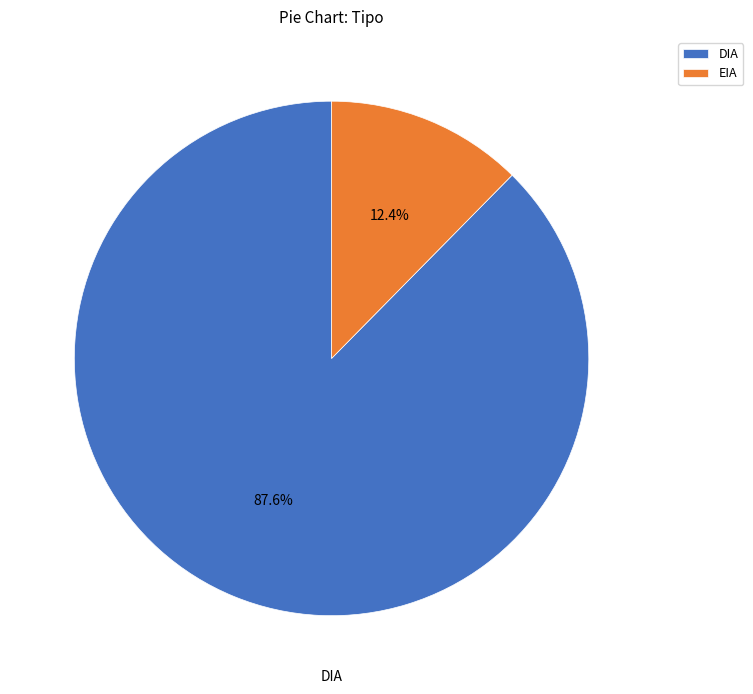

Rank the categories by value from lowest to highest.

EIA, DIA